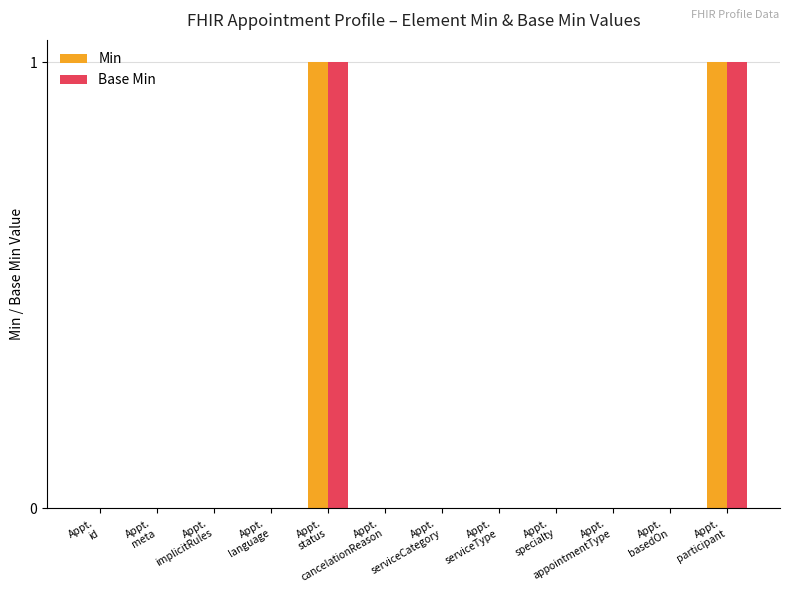

Does the chart contain stacked bars?

No